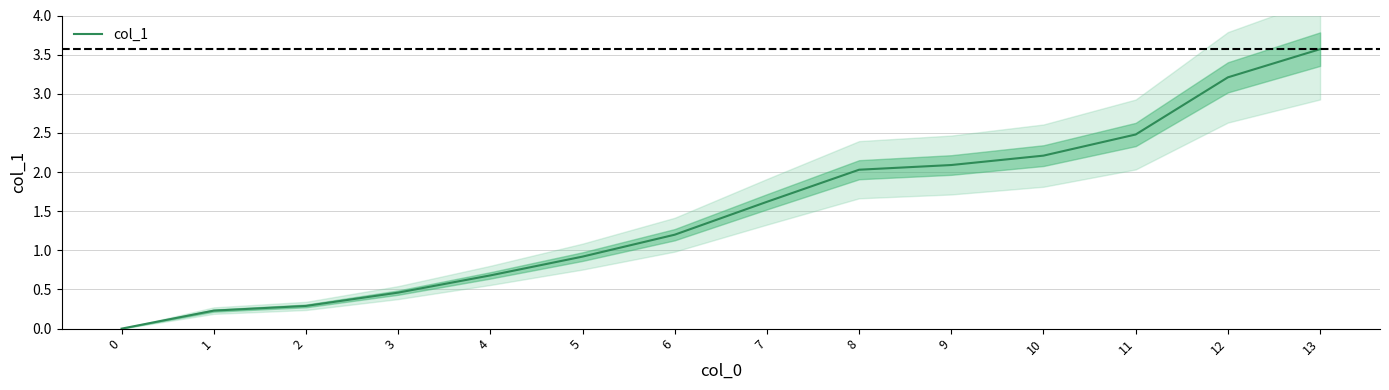

At which label is the value closest to 1?

5